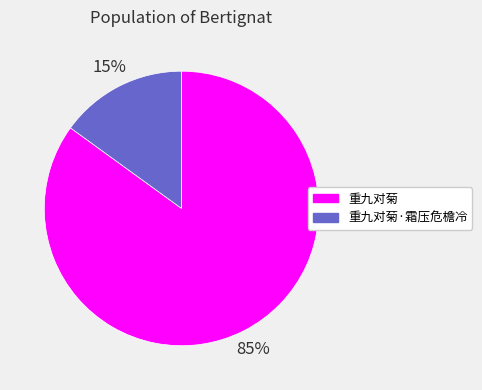

What is the ratio of the value at 重九对菊 to the value at 重九对菊·霜压危檐冷?

5.7